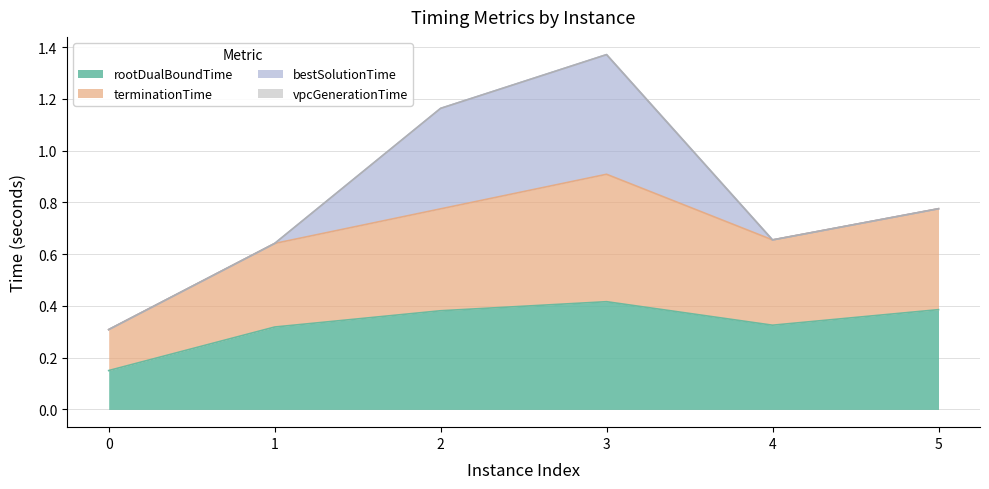

What is the difference between the second highest and second lowest values in the terminationTime series?

0.1